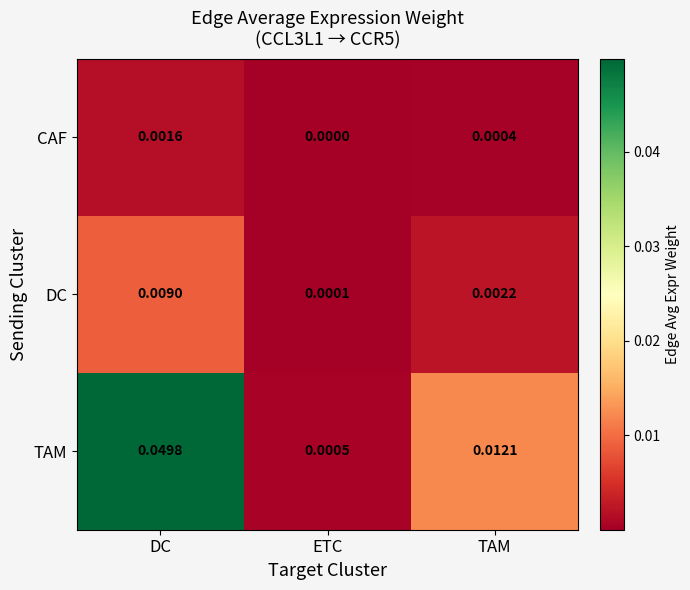

At which label is DC closest to 0?

ETC